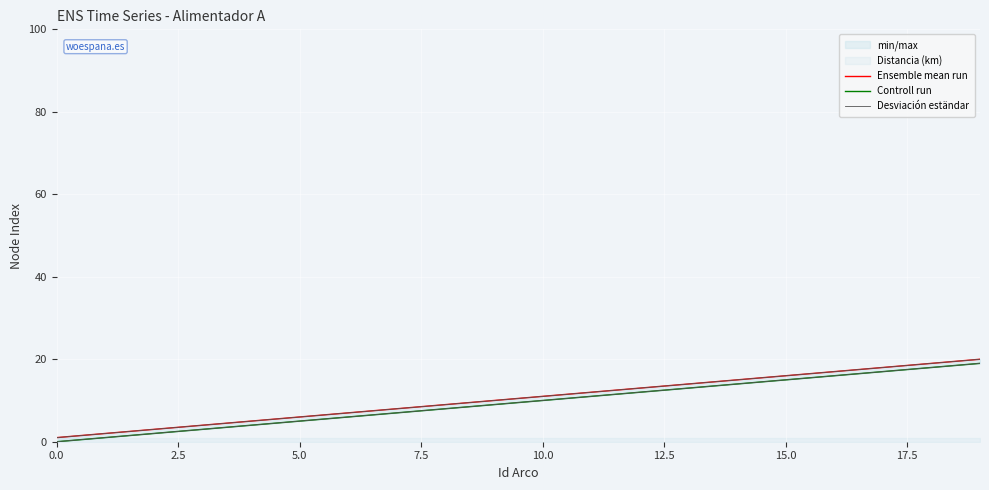

At which category is the sum across all series the highest?

19